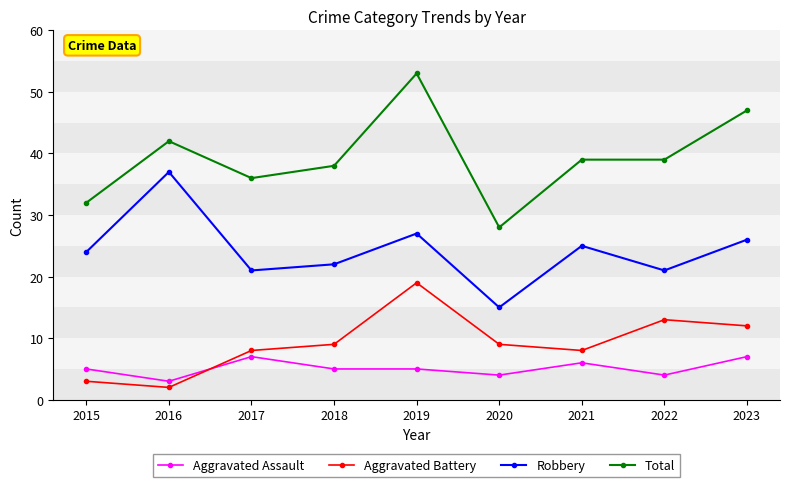

How many data points in Robbery are less than 24?

4